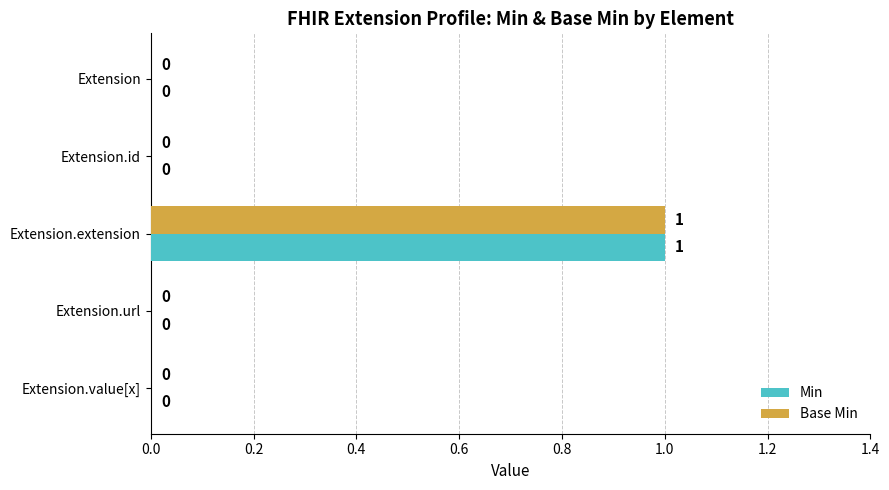

At which category is the sum across all series the highest?

Extension.extension